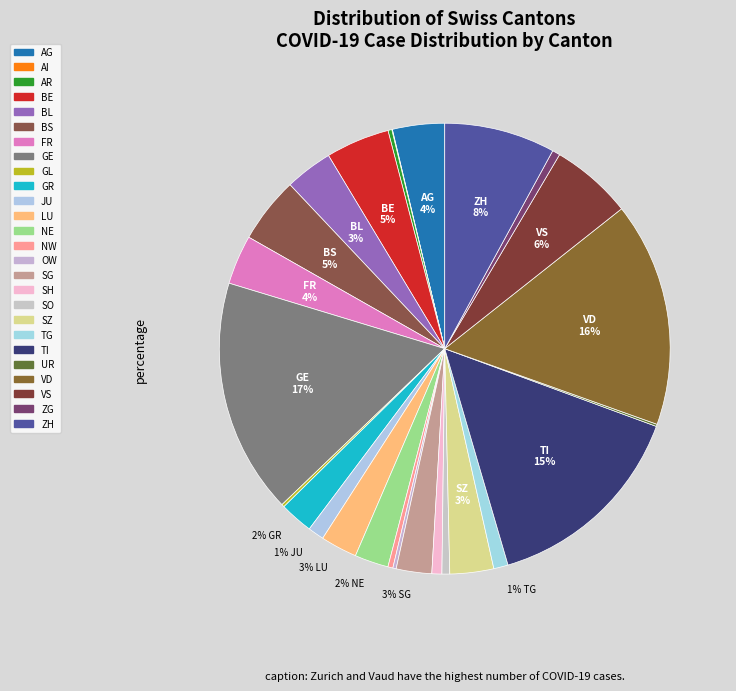

Is it true that NE is 17% of the pie?

False